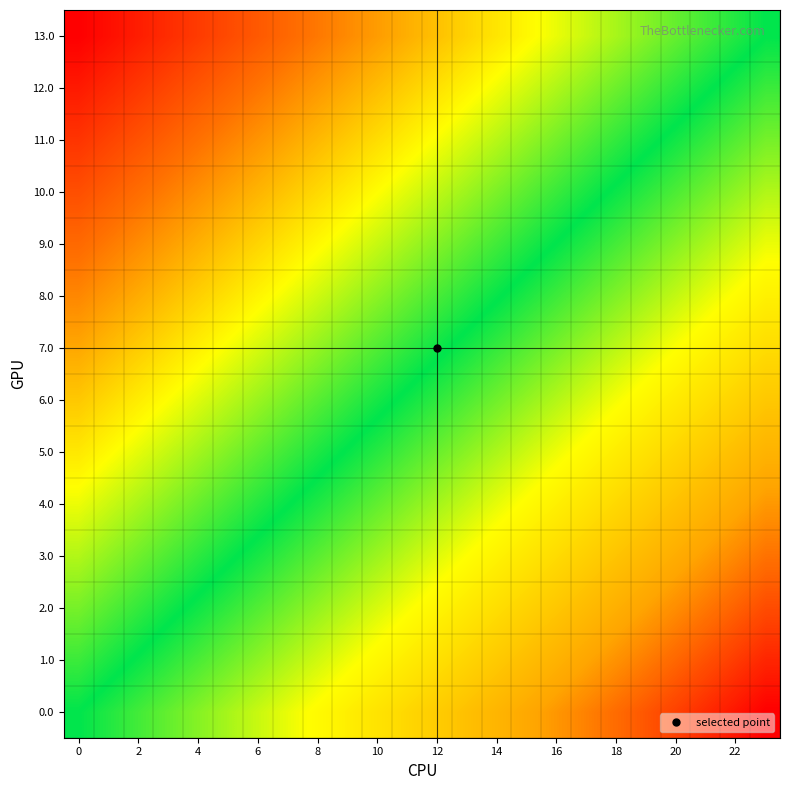

Count the number of categories in the chart.

24